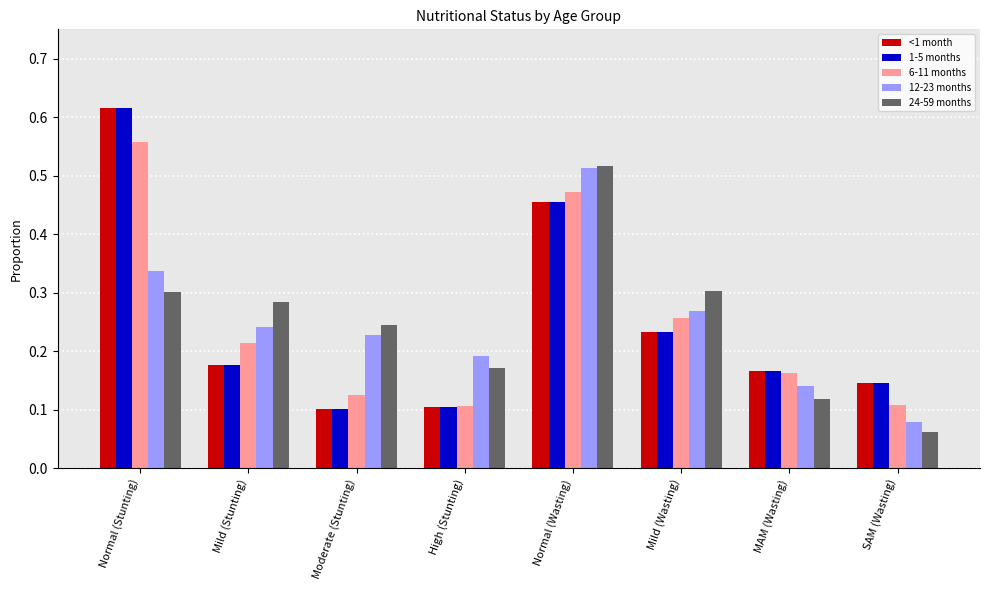

Is it true that 1-5 months equals 0.1 at Moderate (Stunting)?

True